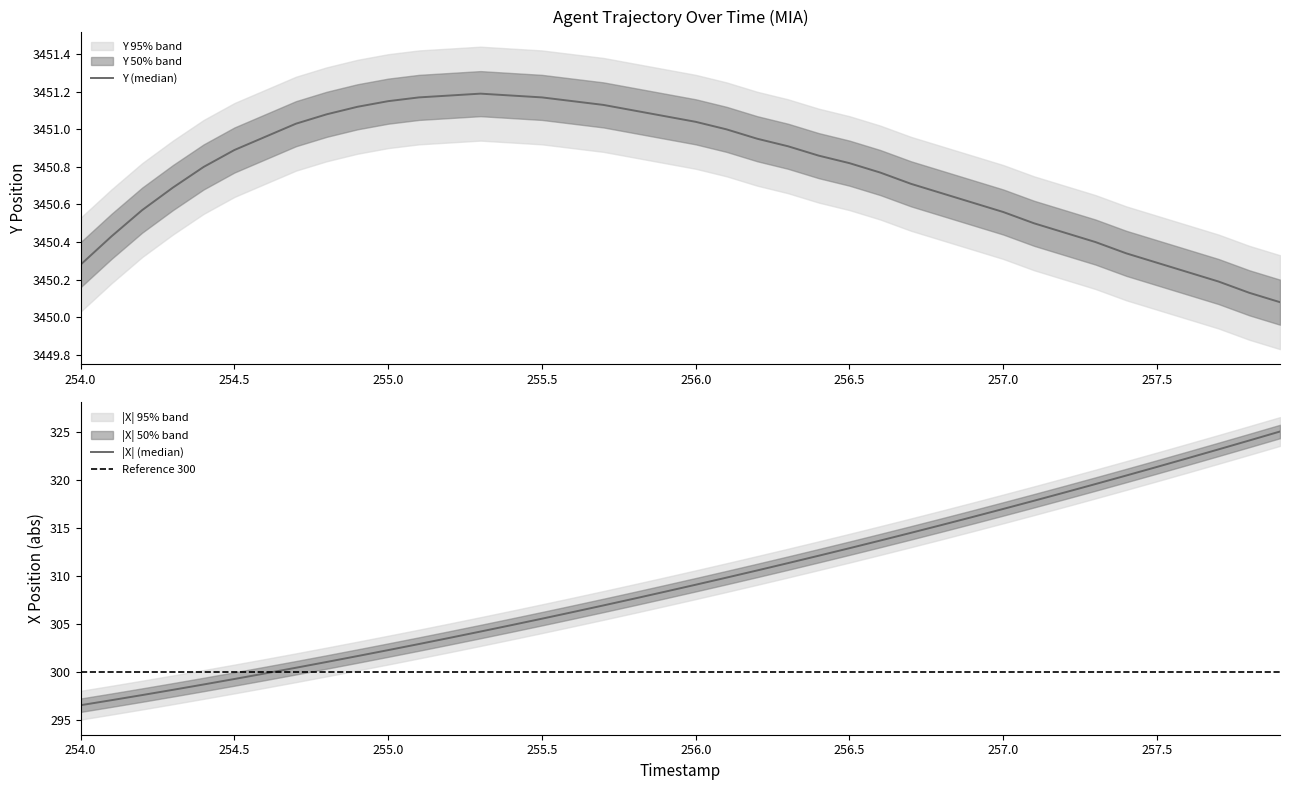

What is the difference between the second highest and minimum values in the Y series?

1.1